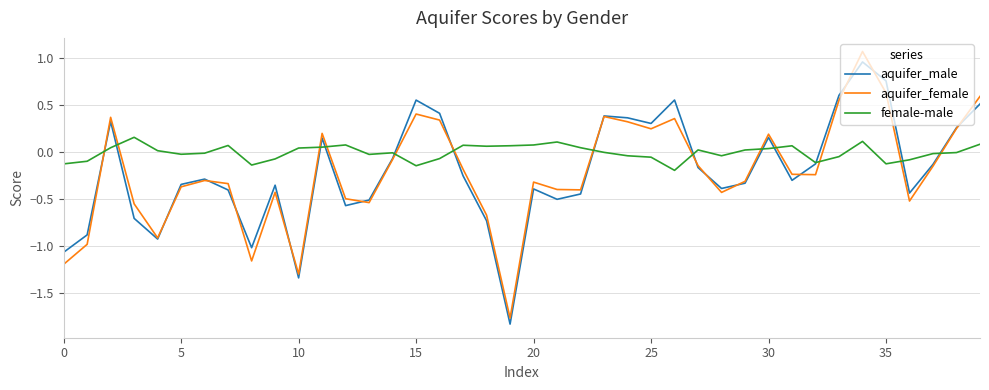

True or false: aquifer_male and aquifer_female cross at least once.

True